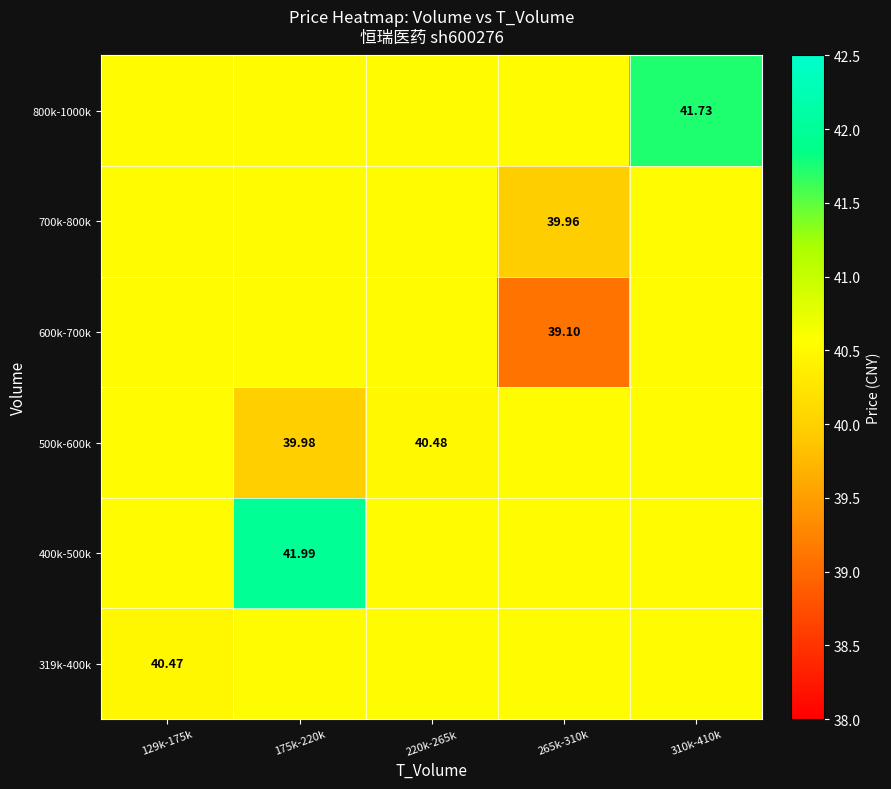

What is the difference between the maximum and minimum values in the 800k-1000k series?

1.2